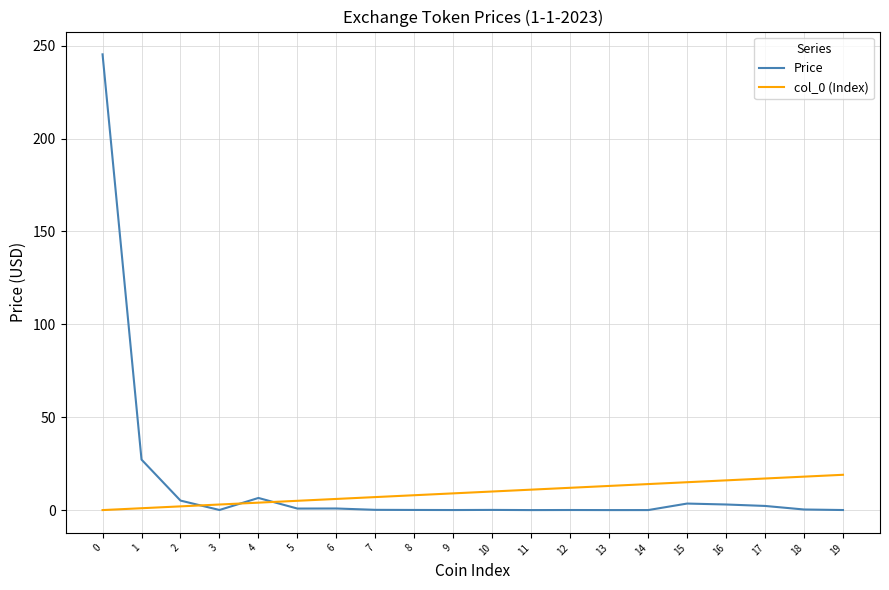

Which series has the widest spread of values?

Price